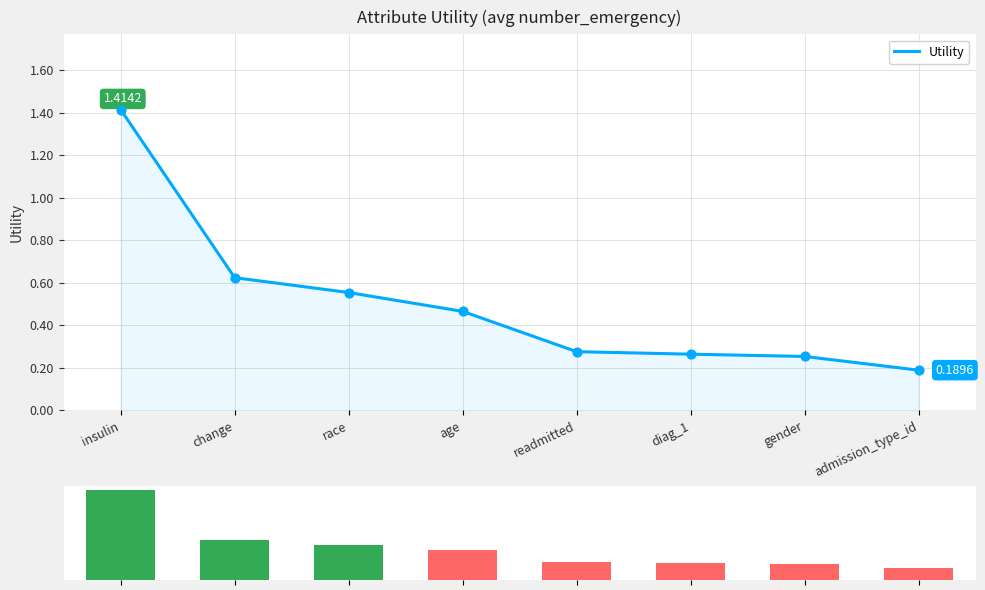

Which series has the largest Y range (max minus min)?

Utility